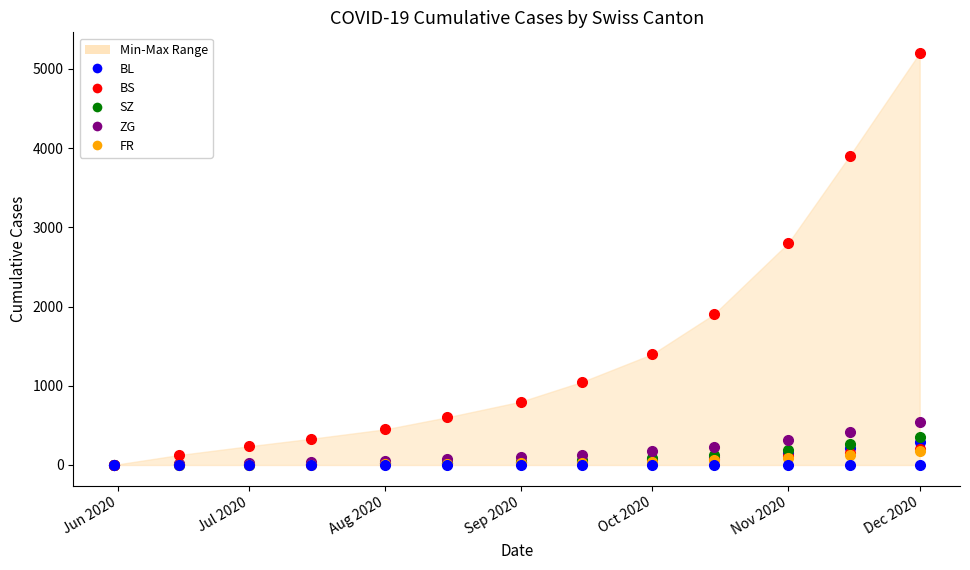

True or false: CH and FR cross at least once.

False